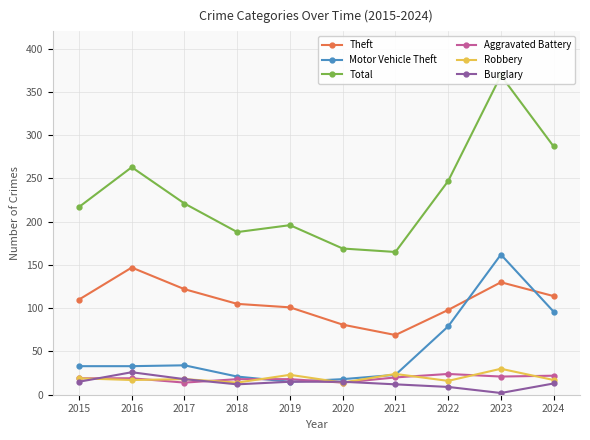

How many values in the Theft series exceed 110?

4